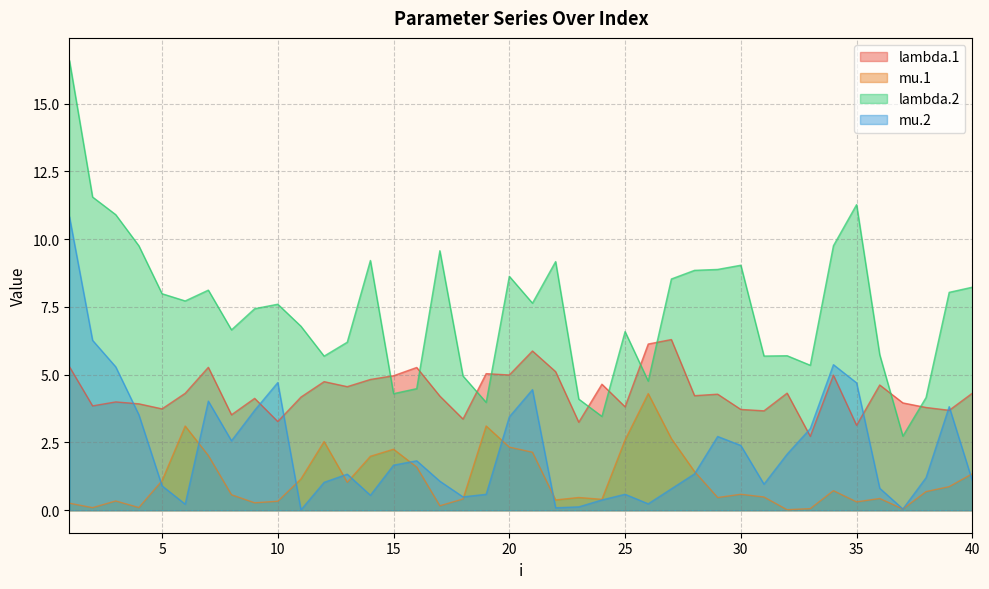

The lambda.2 series shows 4.1 at 23. True or false?

True